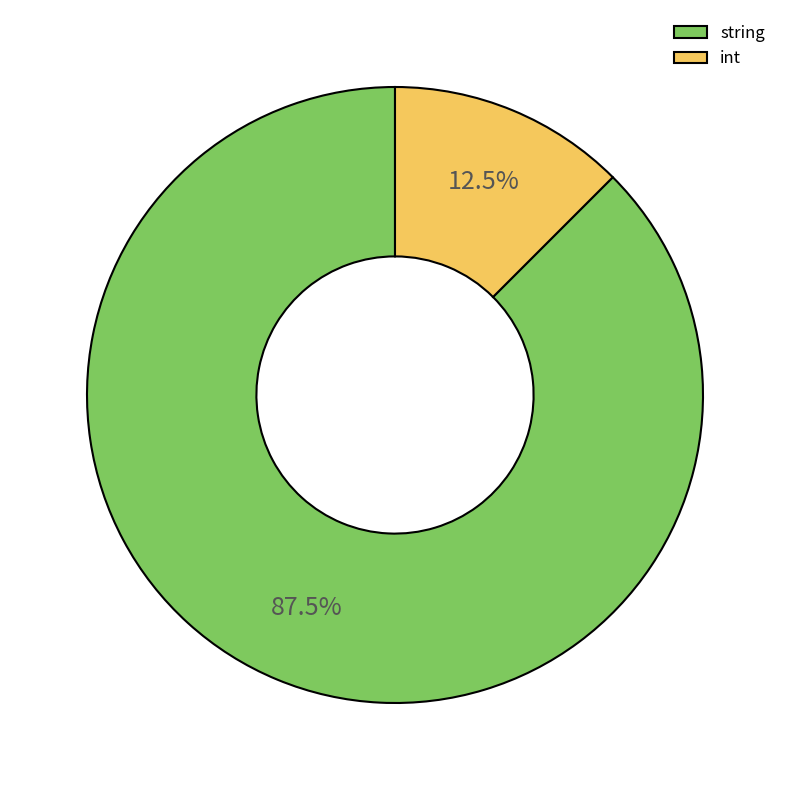

Which slice is the smallest?

int